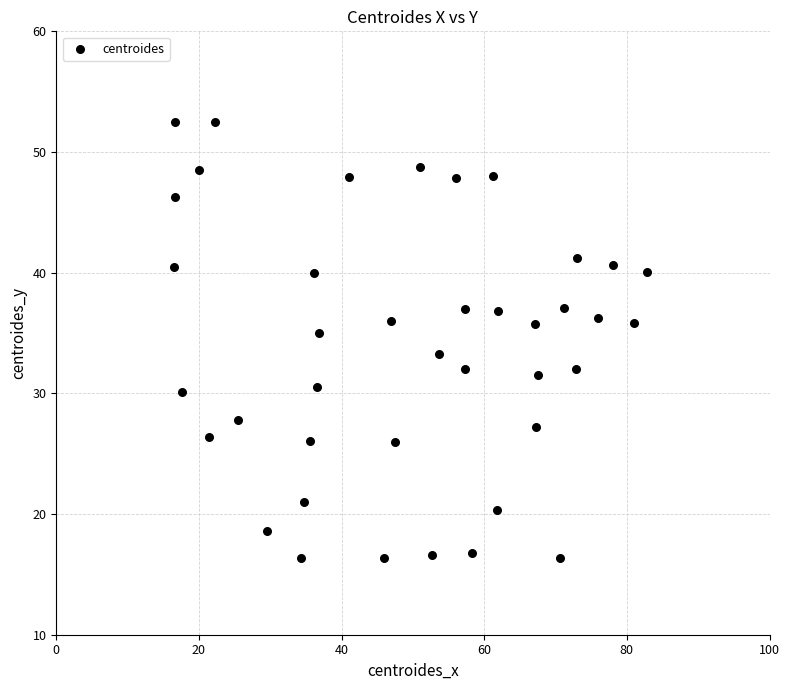

What is the range of X values (max minus min)?

66.3